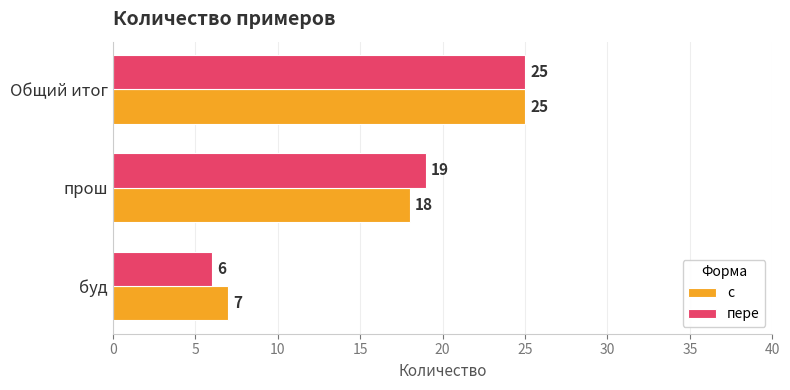

What is the average value of the пере series?

17